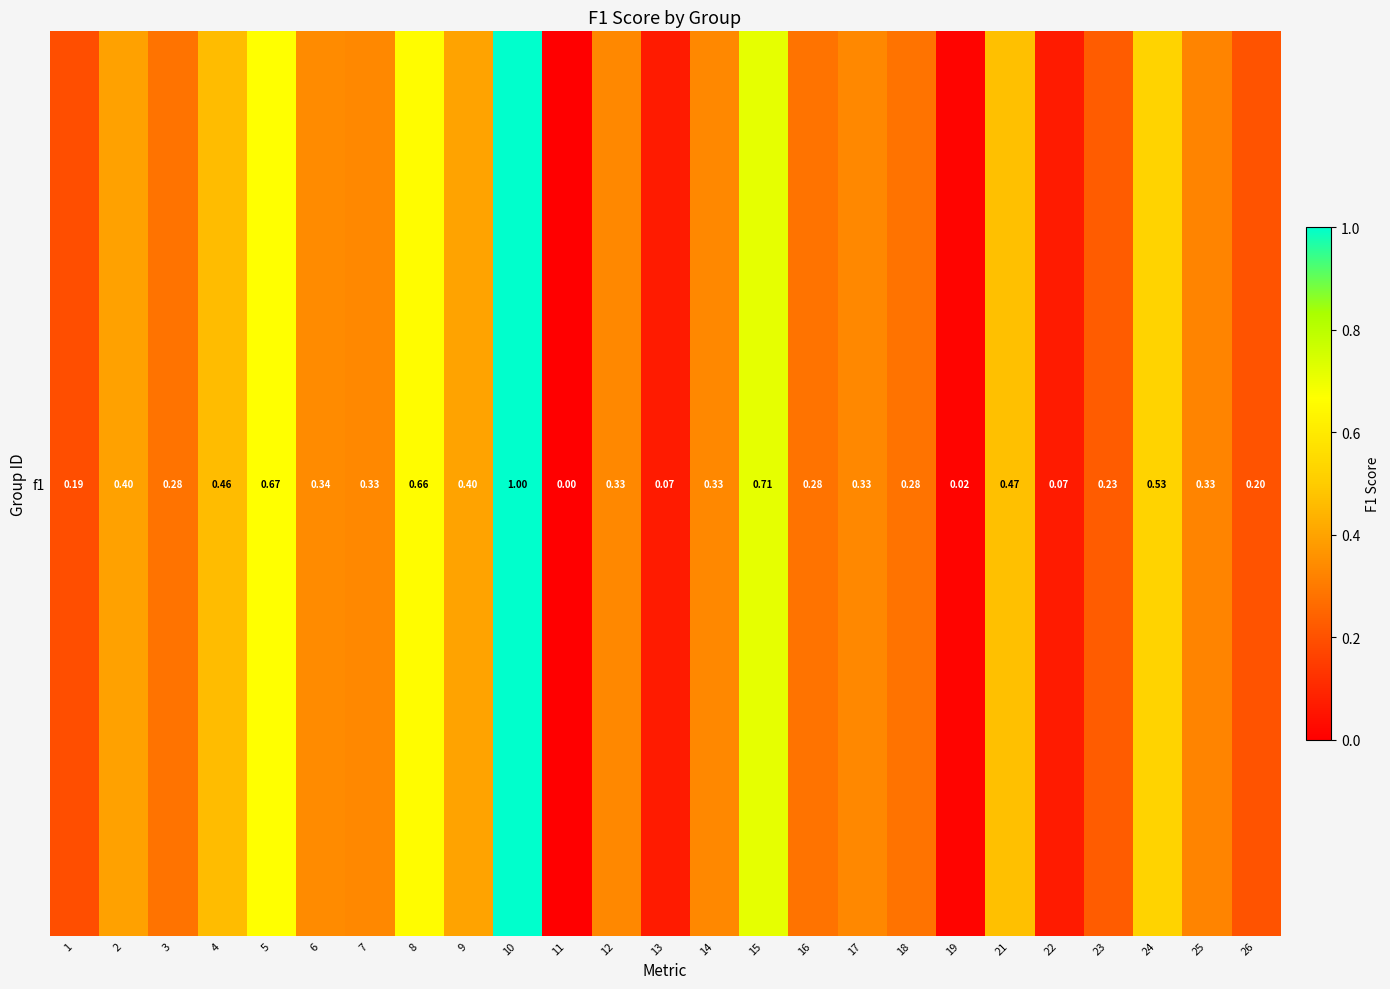

How many categories are shown in the chart?

25